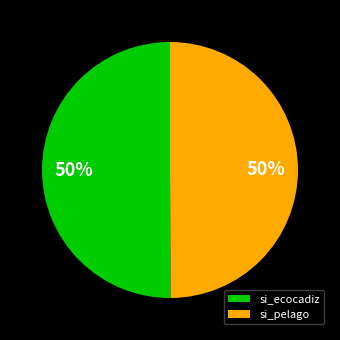

Is it true that si_ecocadiz is 57% of the pie?

False